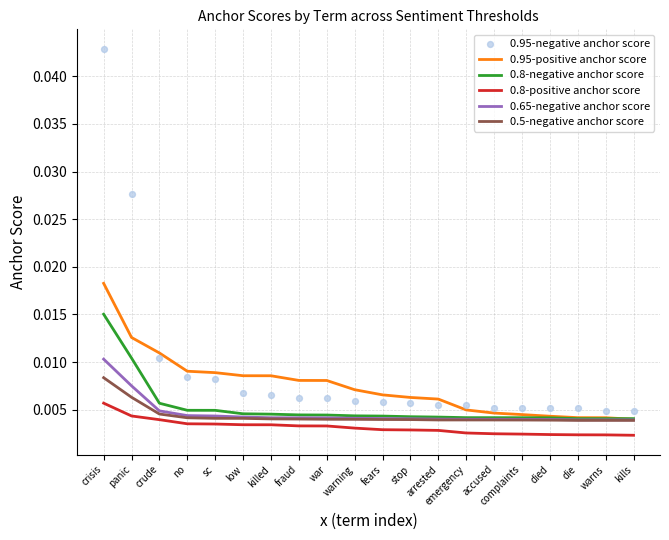

Is the value of 0.8-negative anchor score at no greater than the value of 0.95-positive anchor score at died?

Yes